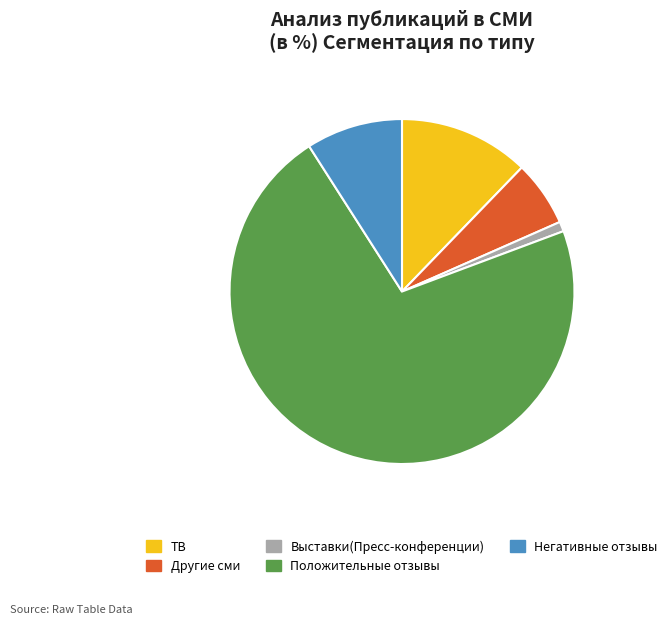

True or false: Положительные отзывы accounts for 72% of the total.

True